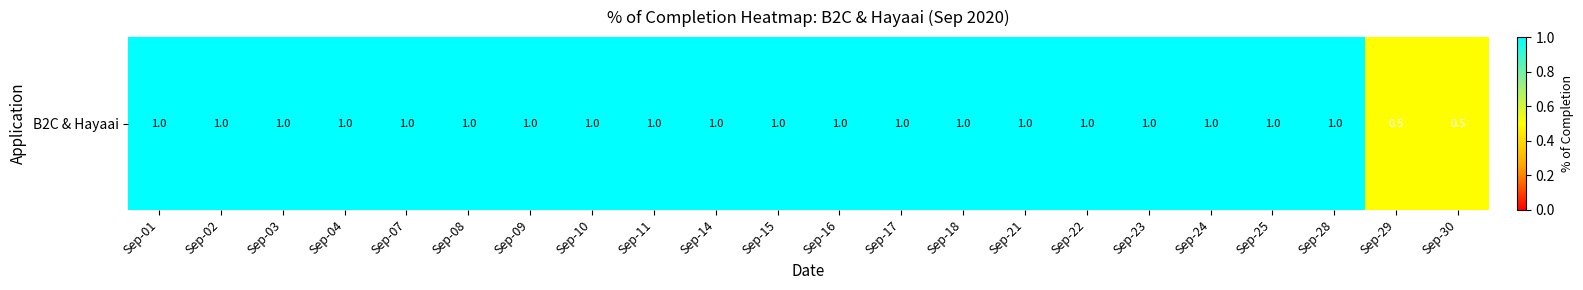

Reading left to right, what are all the values shown in this chart?

1.0	1.0	1.0	1.0	1.0	1.0	1.0	1.0	1.0	1.0	1.0	1.0	1.0	1.0	1.0	1.0	1.0	1.0	1.0	1.0	0.5	0.5